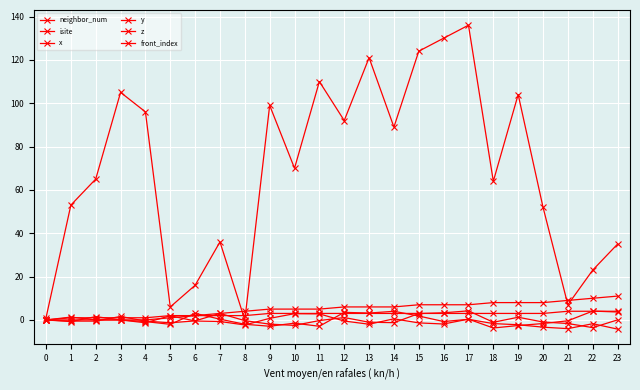

How many lines are shown in the chart?

6